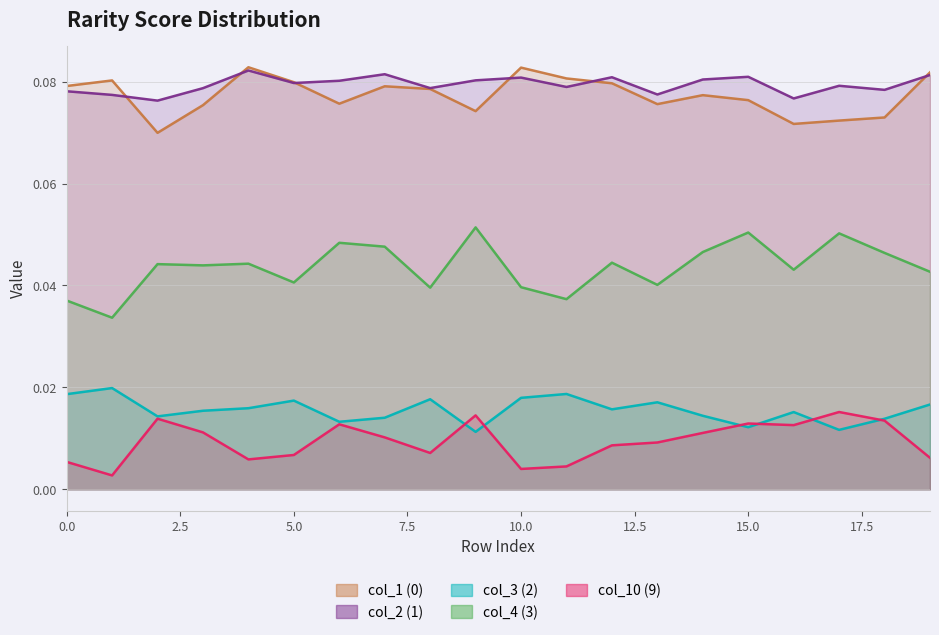

Count the number of categories in the chart.

20